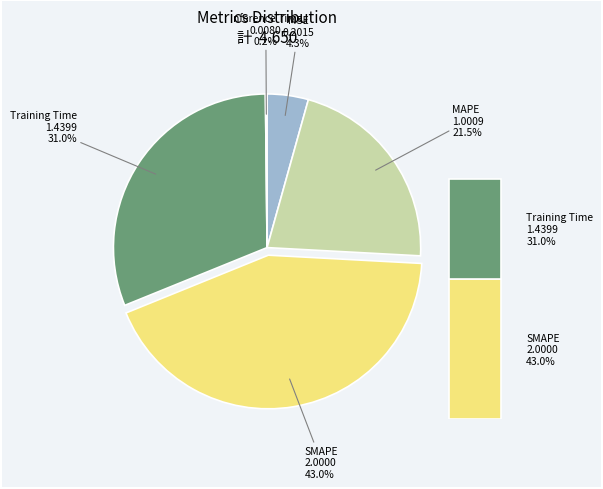

What is the change in value from MAPE to Training Time?

+0.4